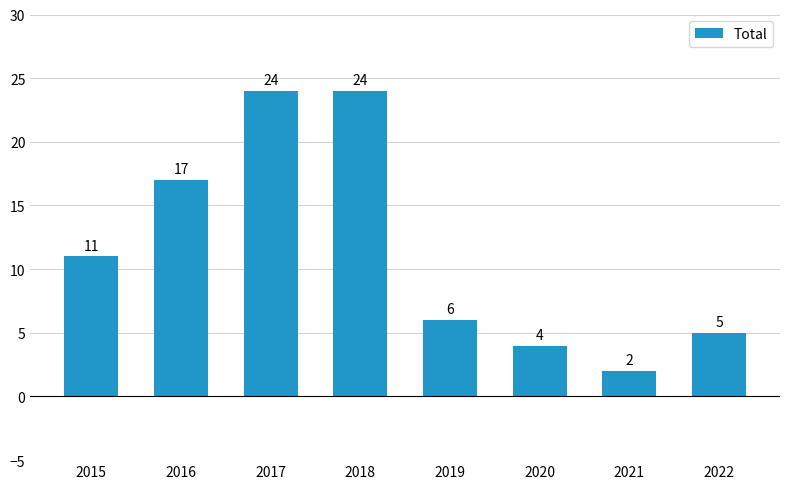

Which label corresponds to the smallest value in the chart?

2021